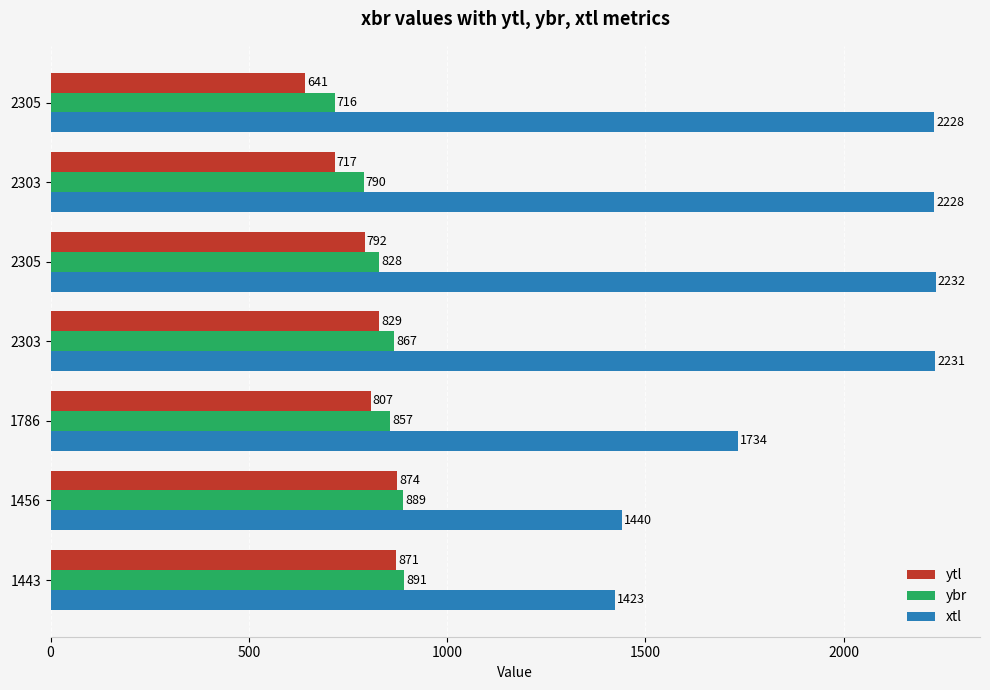

How many series are shown in this chart?

3